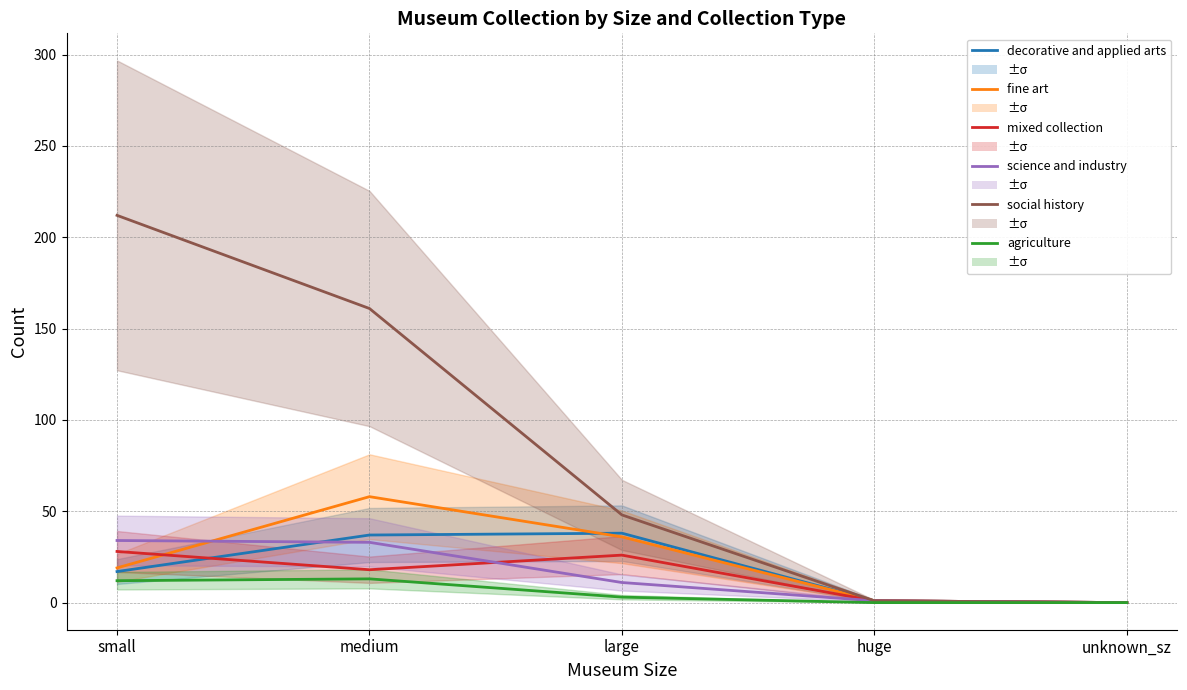

Between unknown_sz and medium, which is larger?

medium